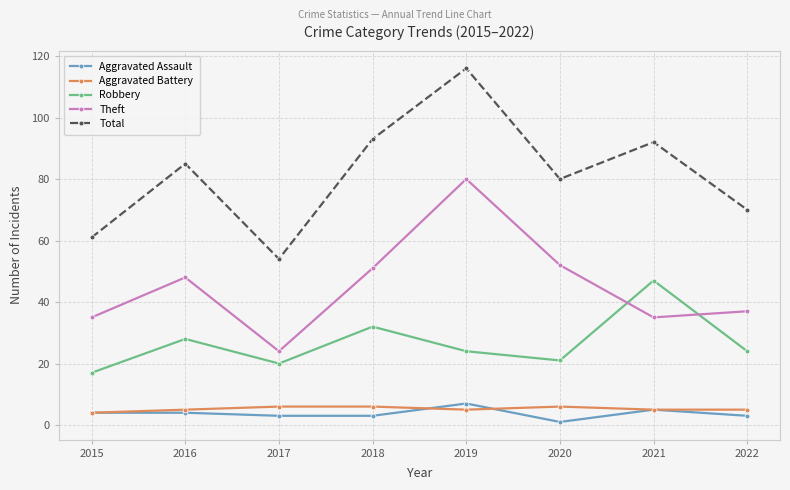

True or false: Total and Robbery intersect in this chart.

False